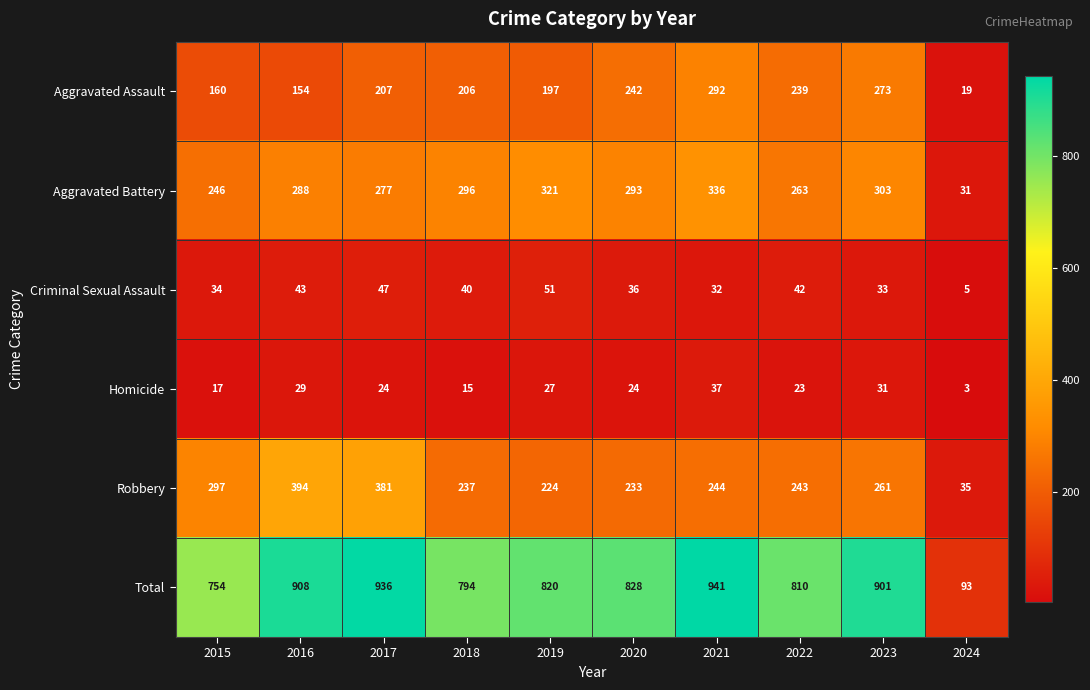

Which series has the largest total across all categories?

Total